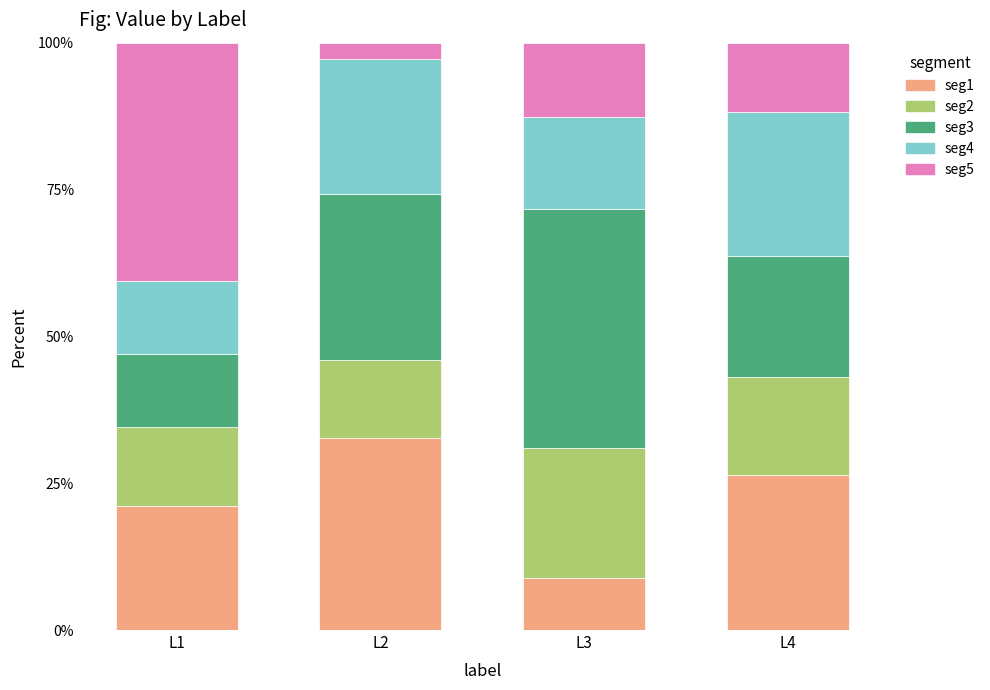

Which series has the largest range (max minus min)?

seg5